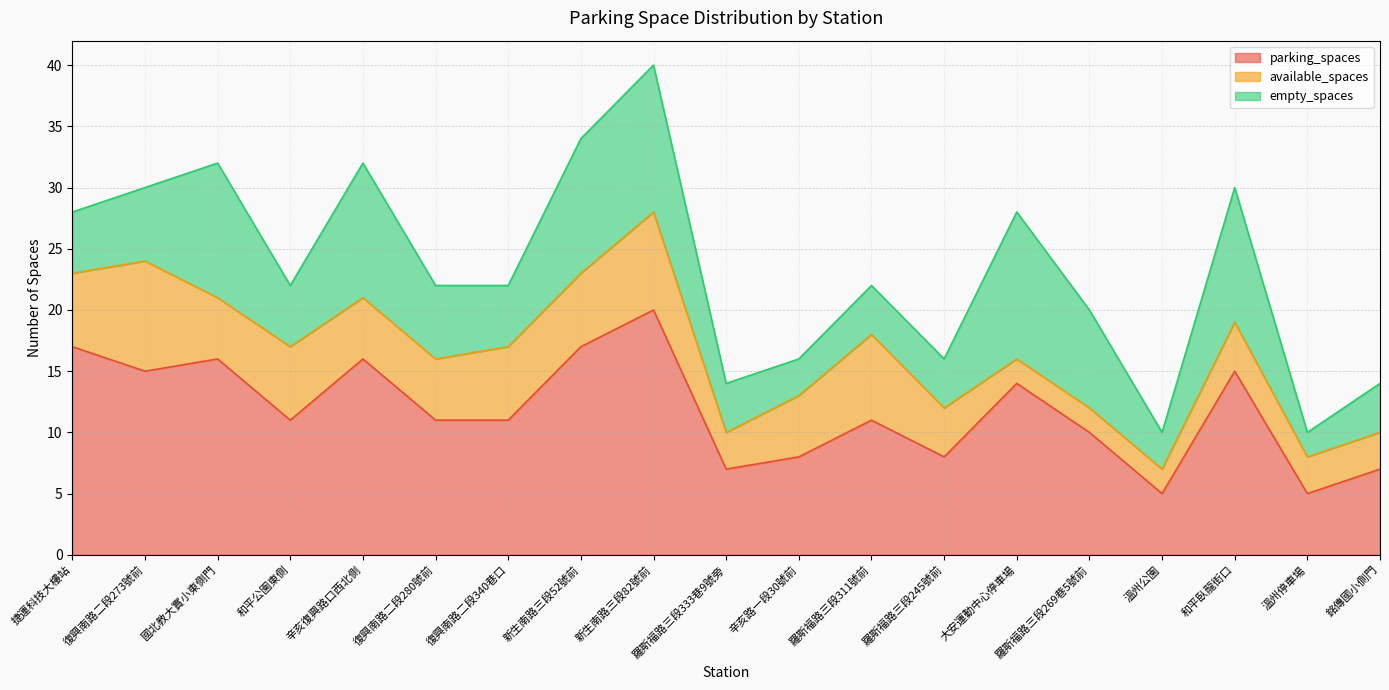

What is the maximum value for empty_spaces?

12